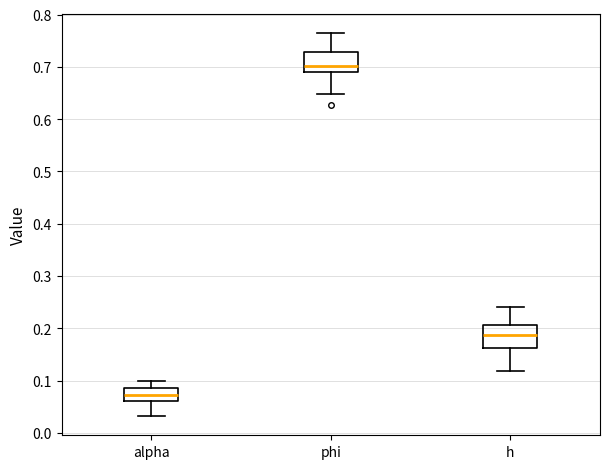

Reading left to right, transcribe this box plot: for each box, give where its median line is, the range the box spans, and where its two whiskers end, as read against the y-axis. The values are not printed on the chart, so give them approximately, as read against the axis.

alpha: median 0.07, box 0.06 to 0.08, whiskers 0.03 to 0.10
phi: median 0.70, box 0.69 to 0.73, whiskers 0.65 to 0.76
h: median 0.19, box 0.16 to 0.21, whiskers 0.12 to 0.24